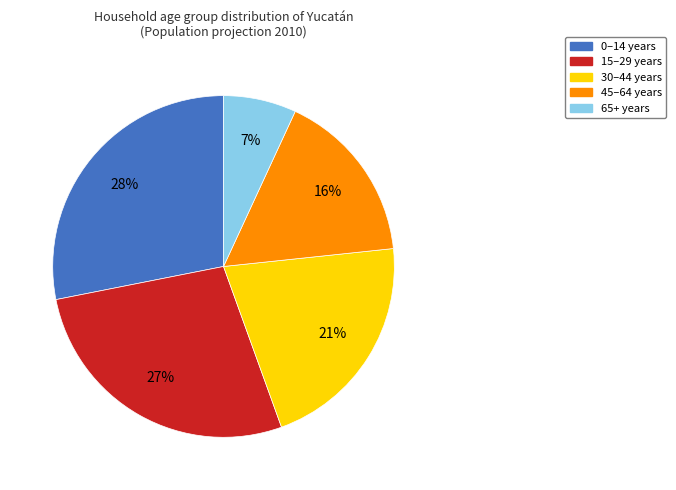

Is there a majority slice in this chart?

No